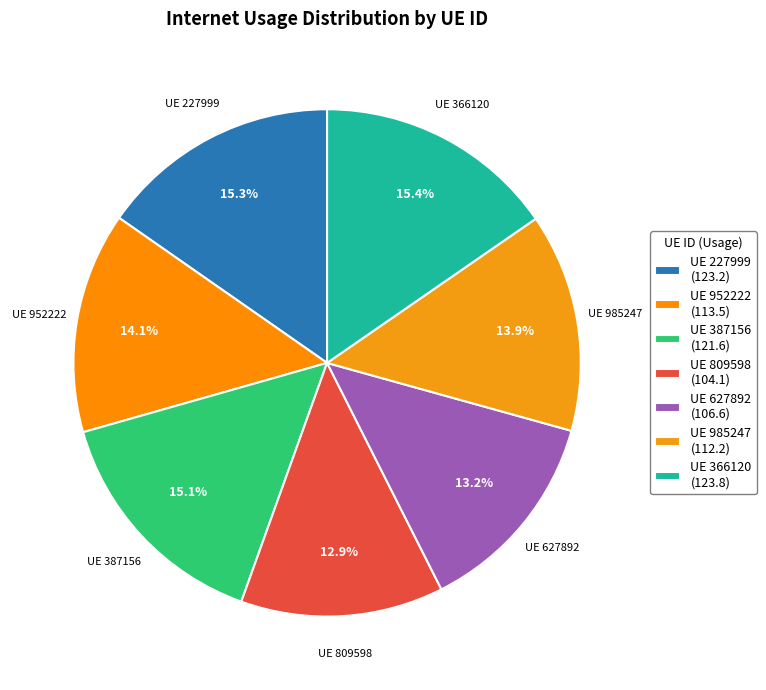

How many segments does this pie chart have?

7